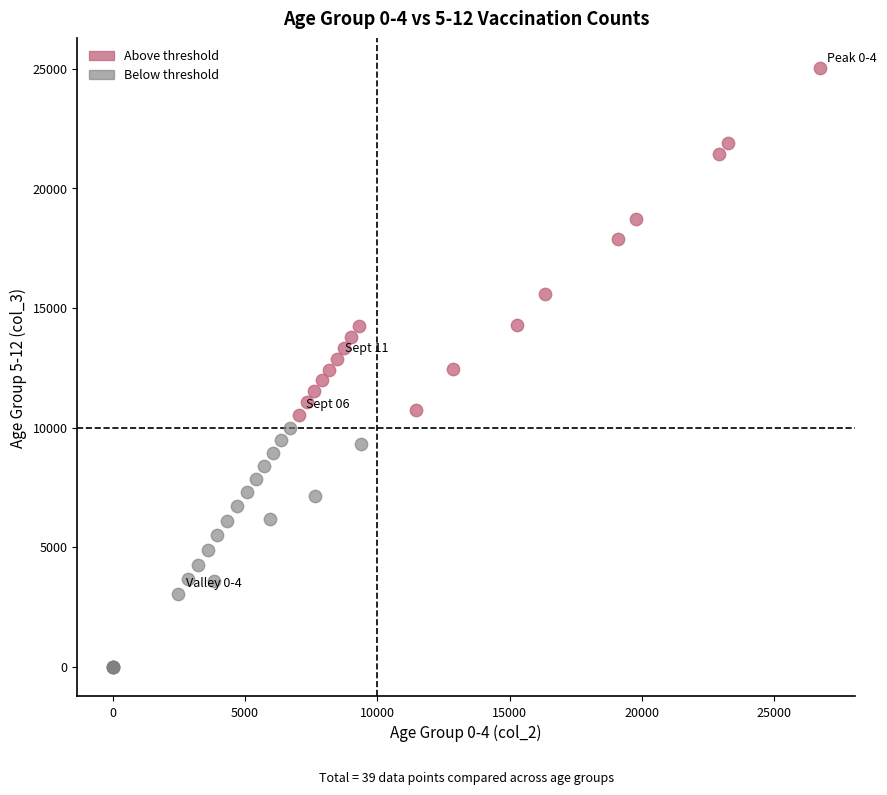

Which series contains the highest Y value?

Above threshold